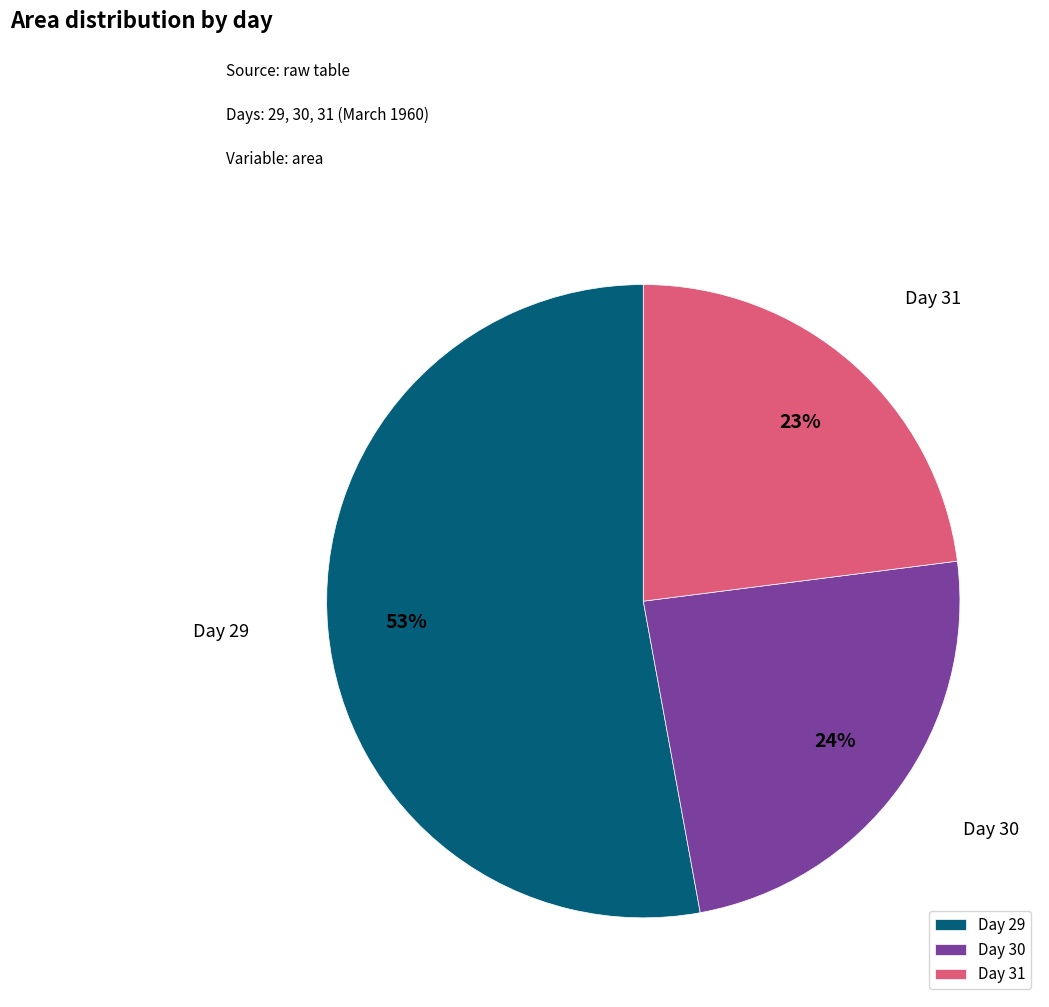

Combined, do Day 30 and Day 29 account for over 50%?

Yes